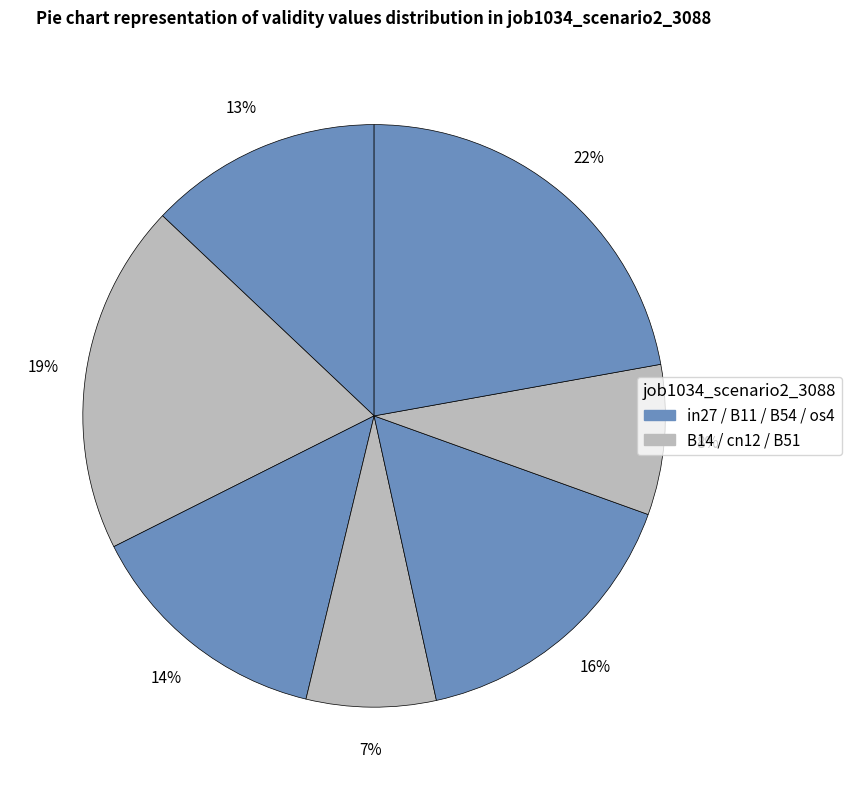

Count the number of slices in the pie.

7